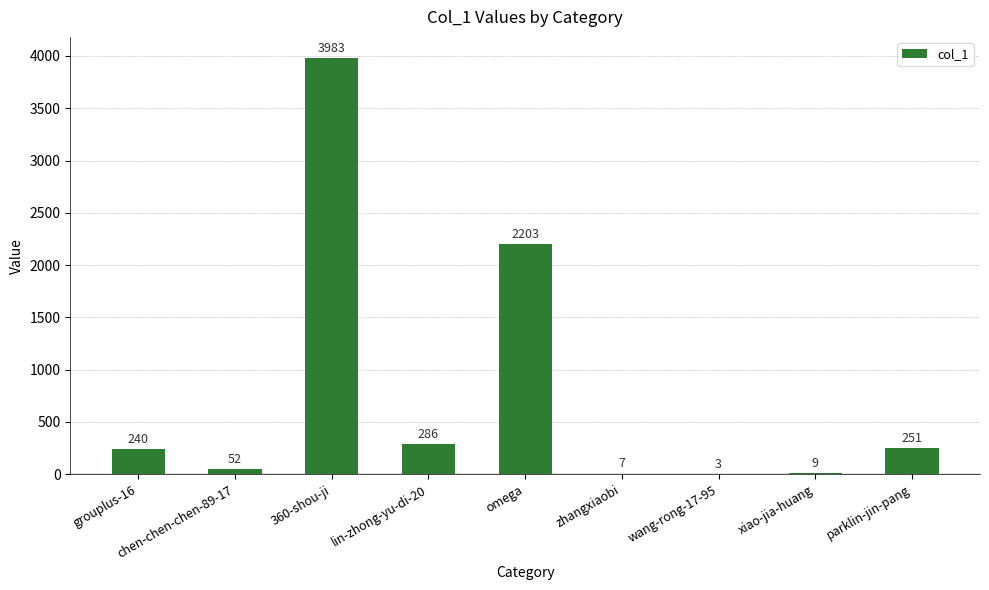

What is the approximate value at chen-chen-chen-89-17?

52